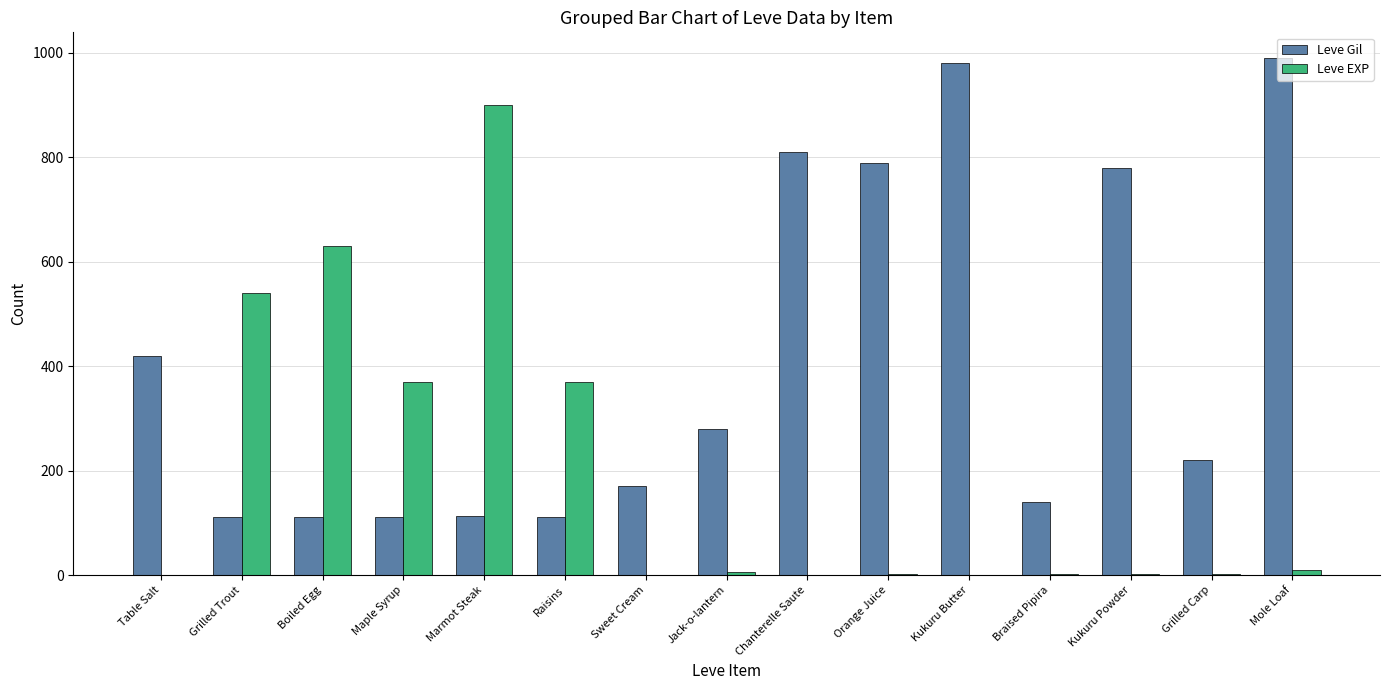

Is the value of Leve Gil at Braised Pipira greater than the value of Leve EXP at Kukuru Powder?

Yes